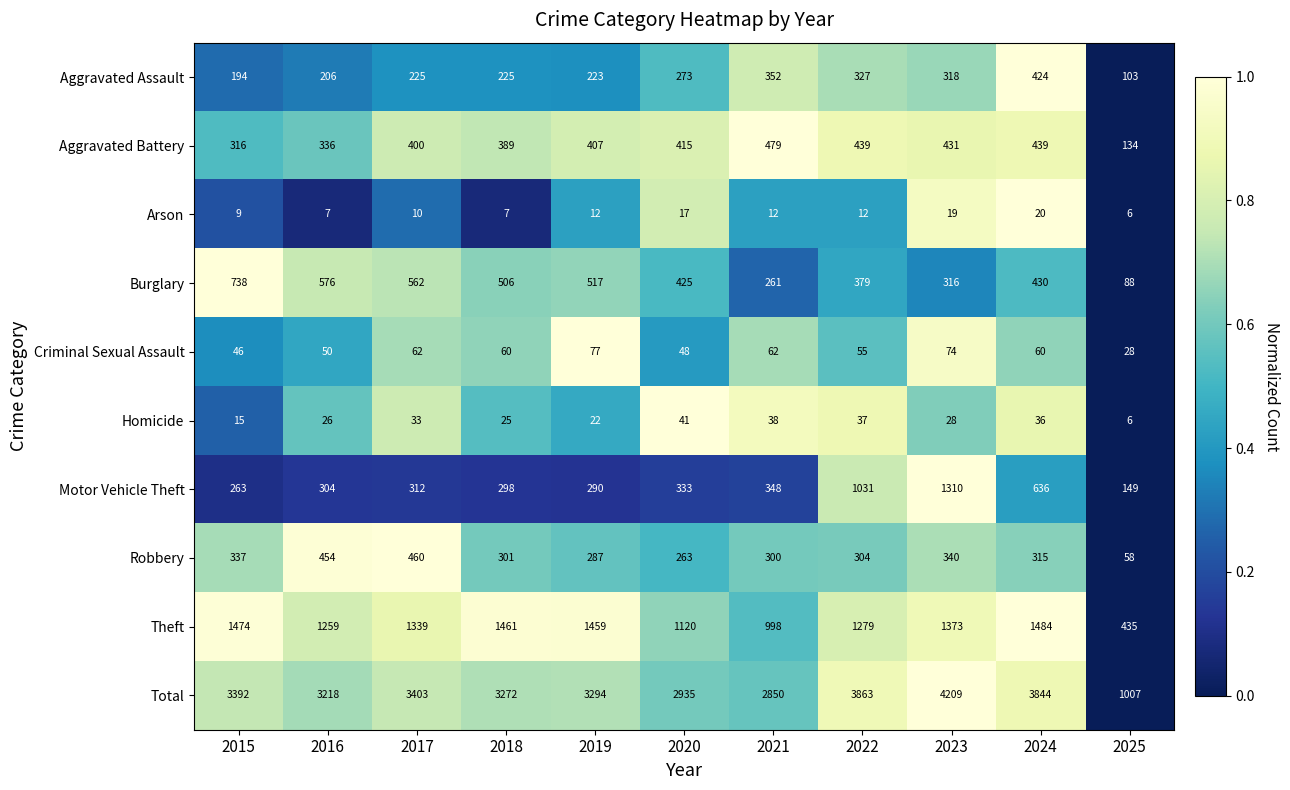

Rank the series by their maximum value, from highest to lowest.

Total, Theft, Motor Vehicle Theft, Burglary, Aggravated Battery, Robbery, Aggravated Assault, Criminal Sexual Assault, Homicide, Arson